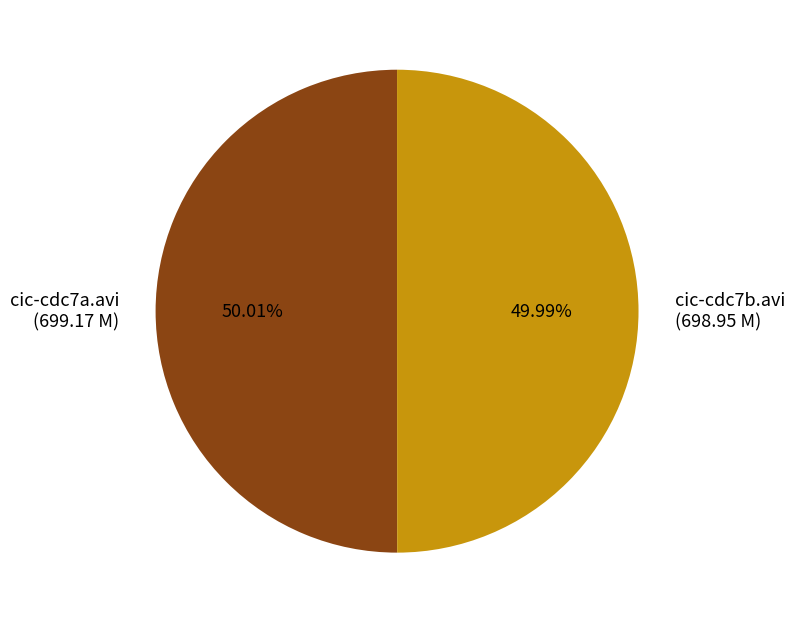

Does any single category account for the majority?

Yes